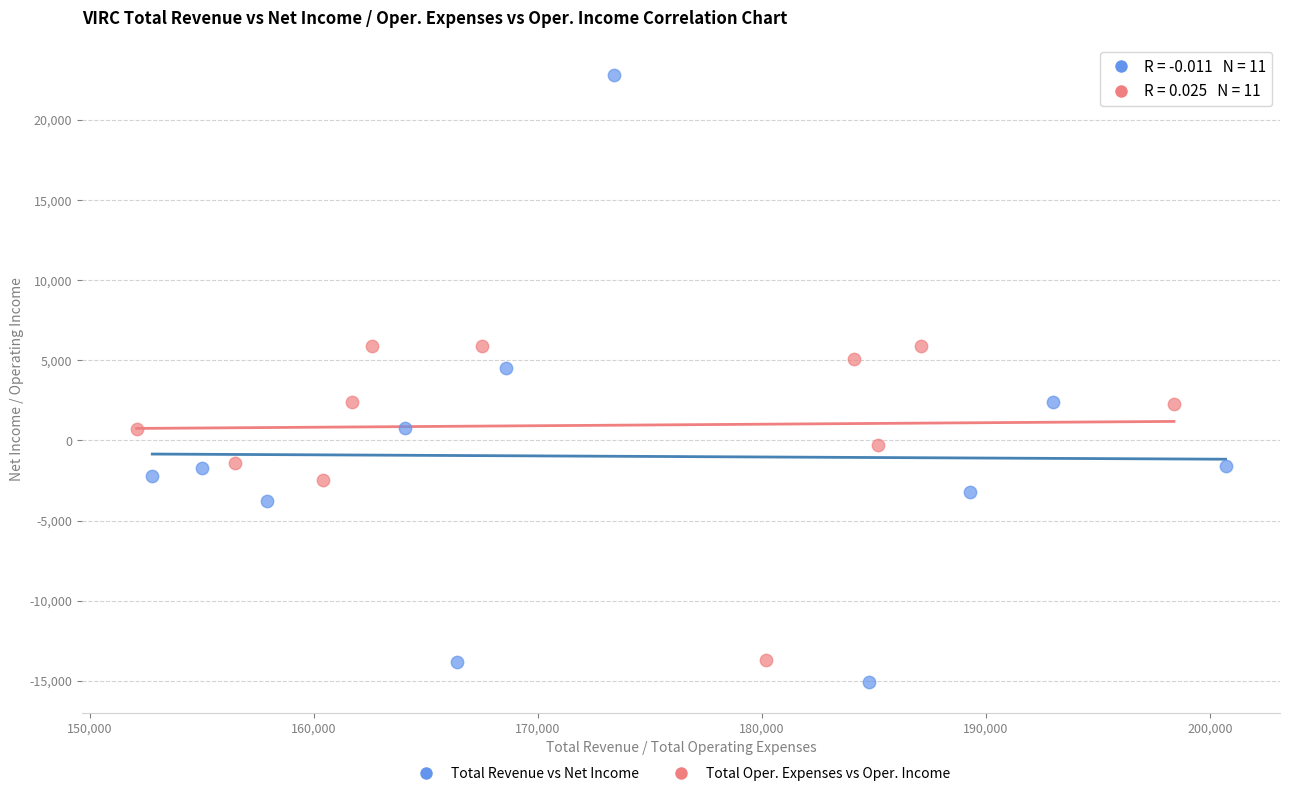

What are all the series names shown in the legend?

Total Revenue vs Net Income, Total Oper. Expenses vs Oper. Income